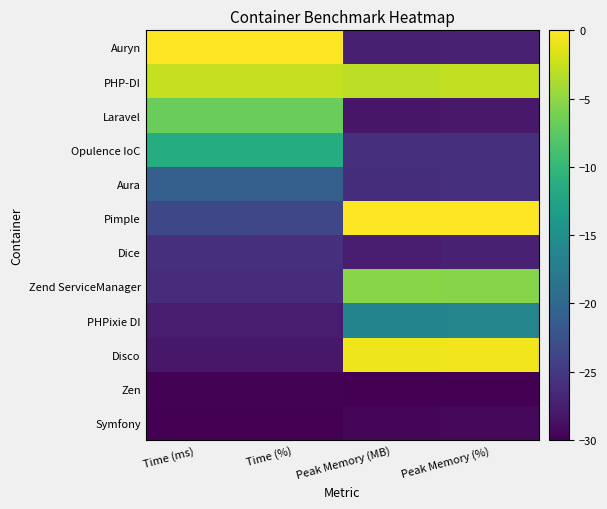

Count the number of data series in this chart.

12